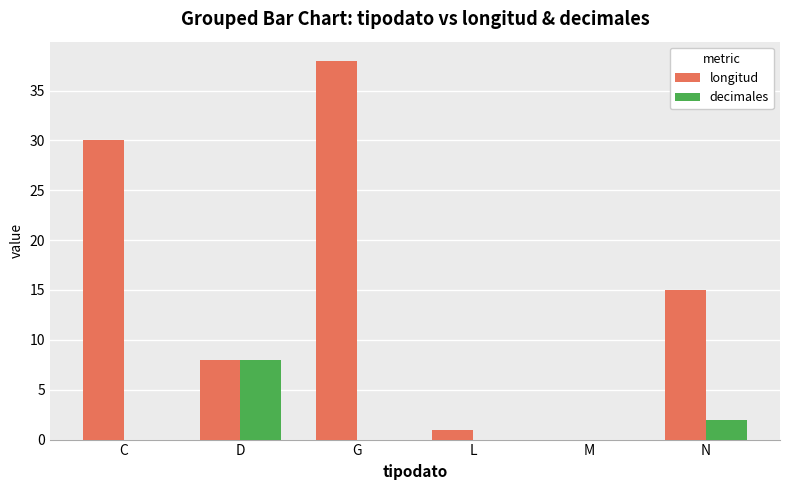

Count the number of data series in this chart.

2